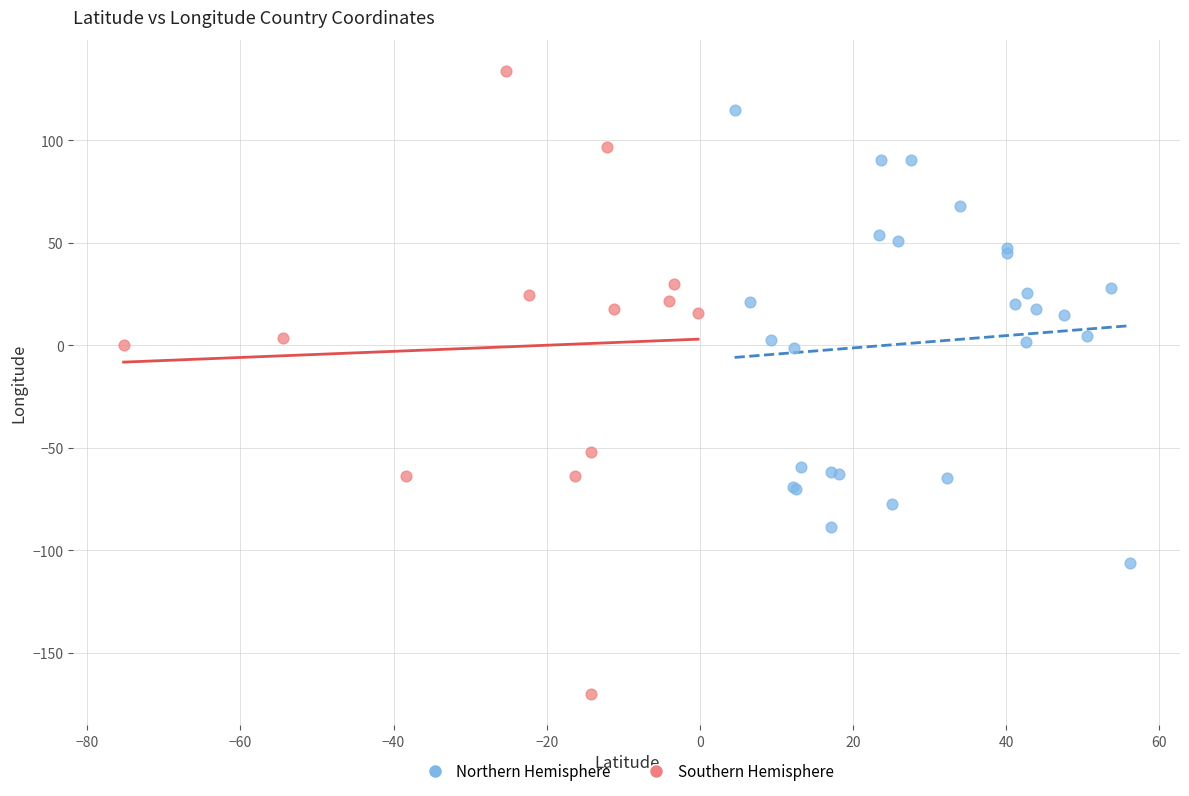

What are all the series names shown in the legend?

Northern Hemisphere, Southern Hemisphere